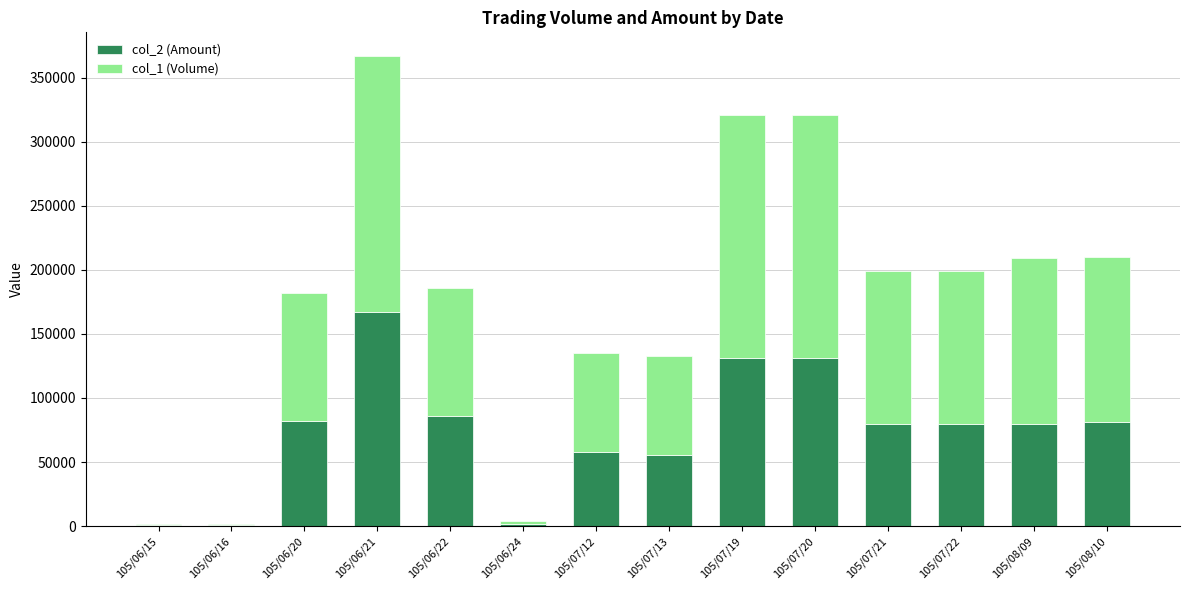

At which category is the sum across all series the highest?

105/06/21